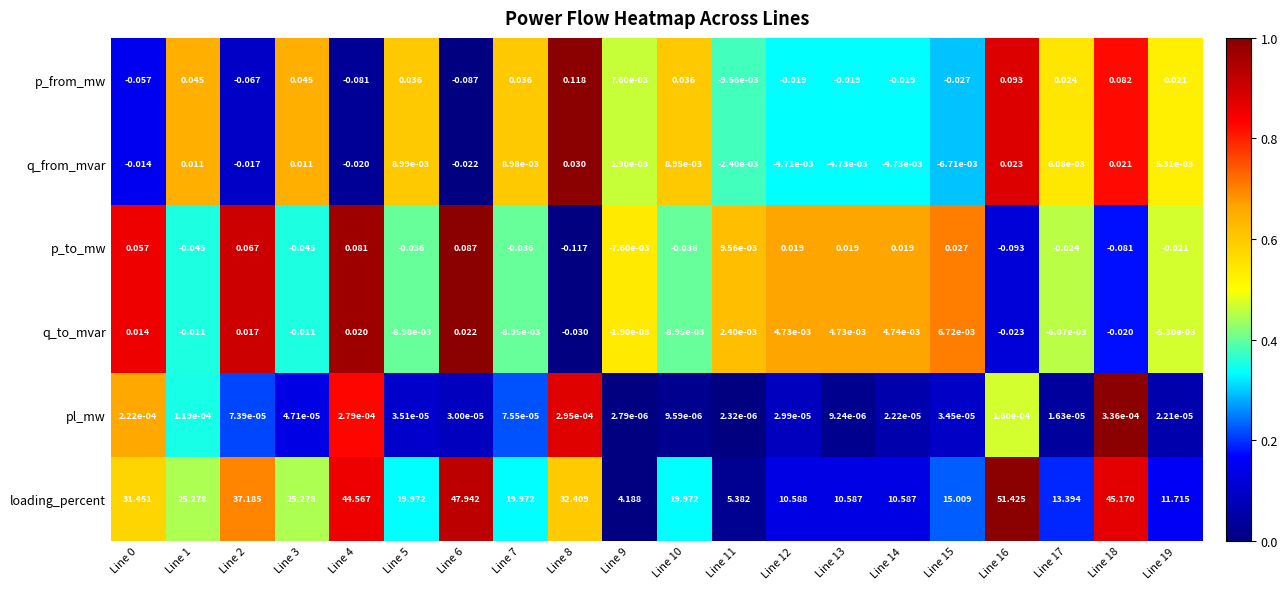

Which series has the largest total across all categories?

loading_percent